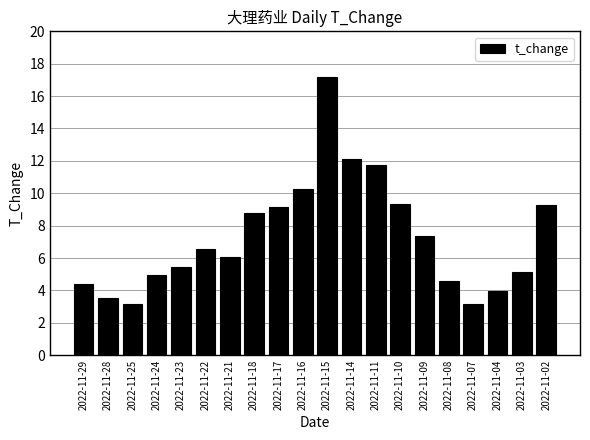

What is the sum of the values at 2022-11-07 and 2022-11-08?

7.8